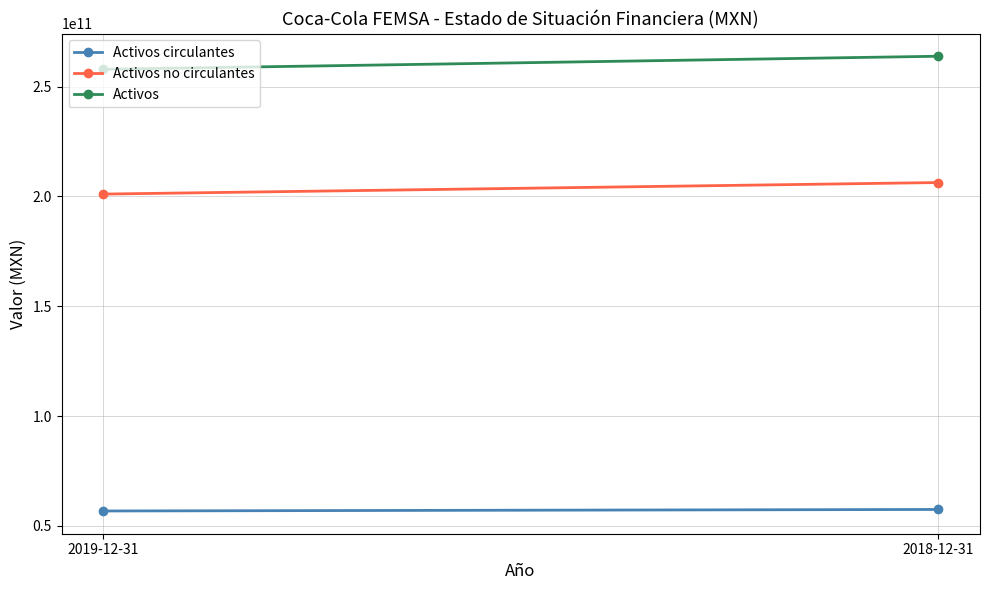

What is the minimum value for Activos?

257840725000